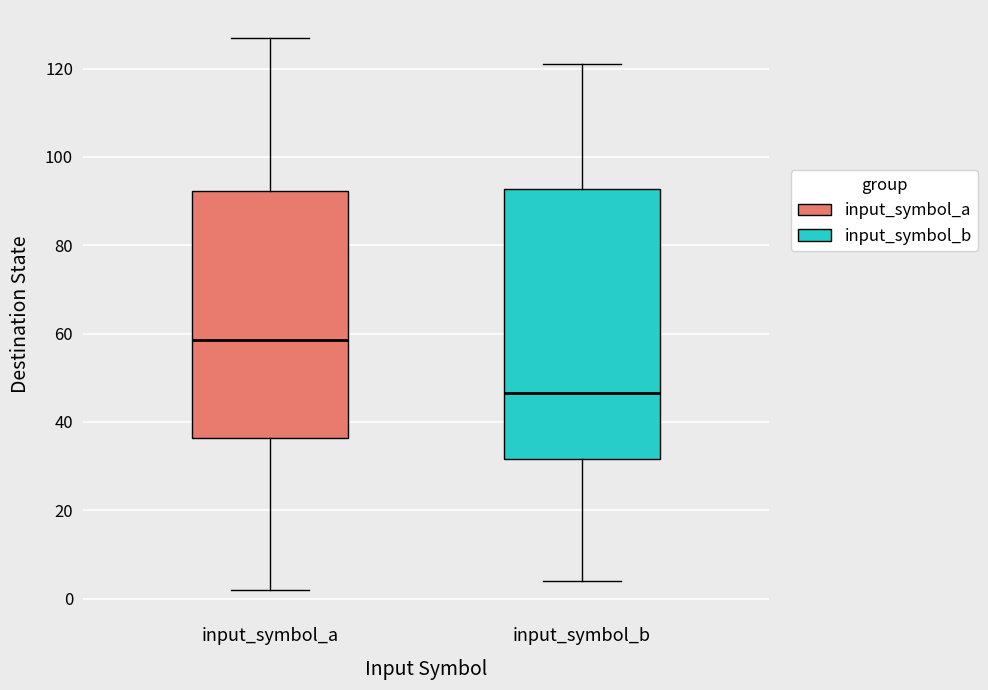

Which box's median line is the highest?

input_symbol_a